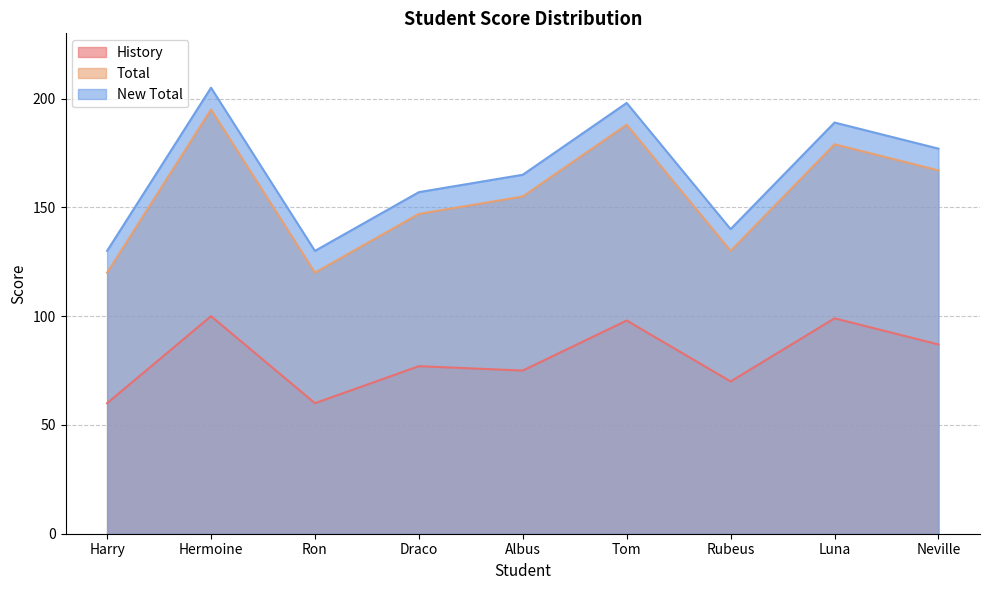

Is the value of New Total at Albus greater than the value of Total at Luna?

No